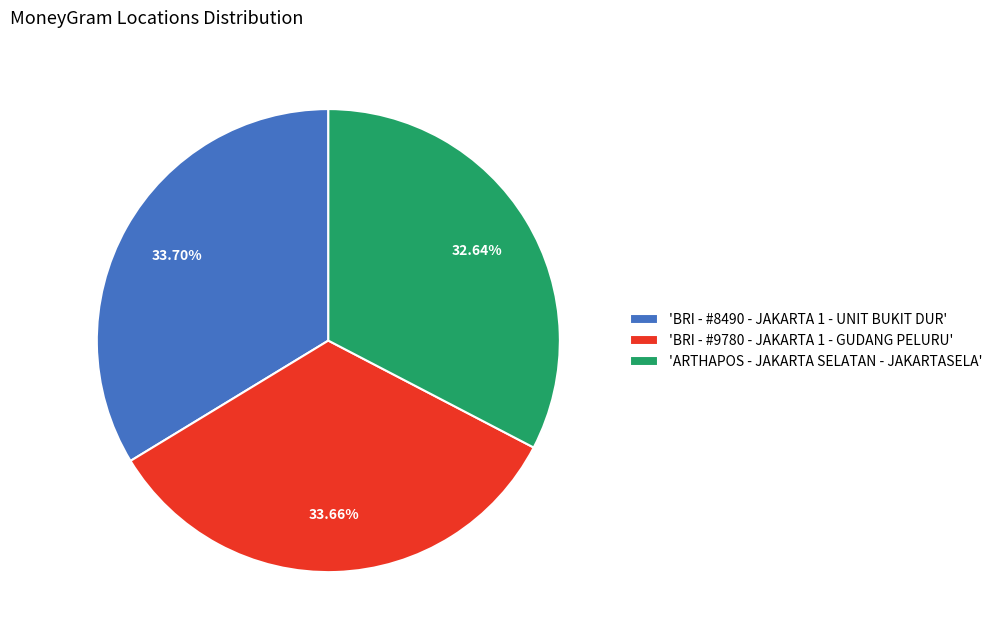

Between 'ARTHAPOS - JAKARTA SELATAN - JAKARTASELA' and 'BRI - #8490 - JAKARTA 1 - UNIT BUKIT DUR', which is larger?

'BRI - #8490 - JAKARTA 1 - UNIT BUKIT DUR'